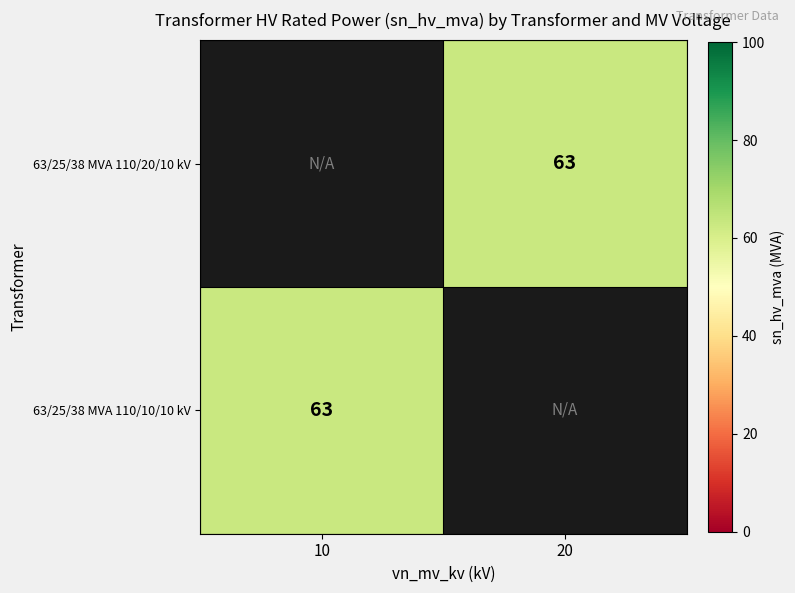

List the labels in order of 63/25/38 MVA 110/20/10 kV value, largest first.

10, 20